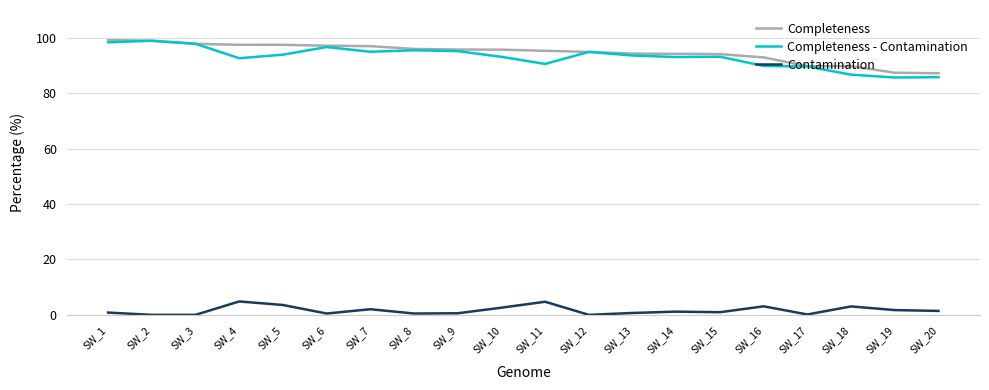

How many lines are shown in the chart?

3